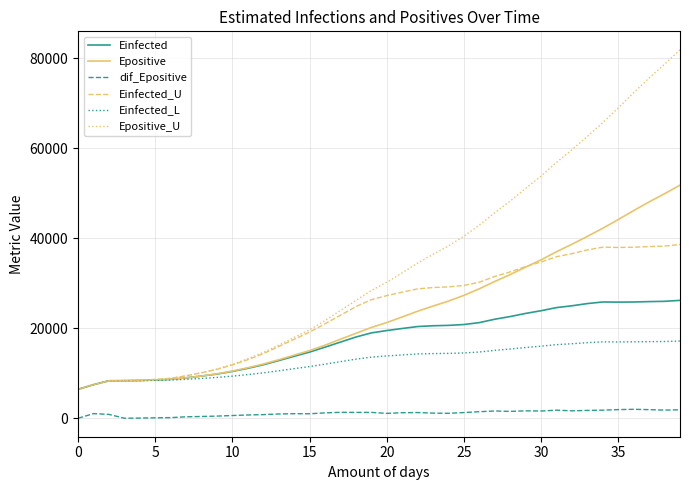

True or false: dif_Epositive and Epositive_U cross at least once.

False